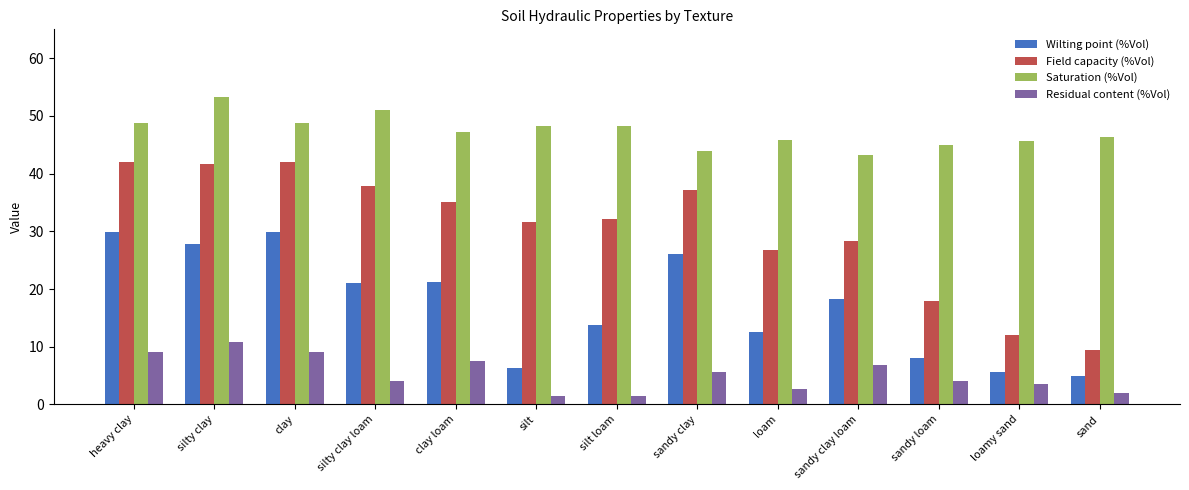

What is the maximum value for Wilting point (%Vol)?

29.9